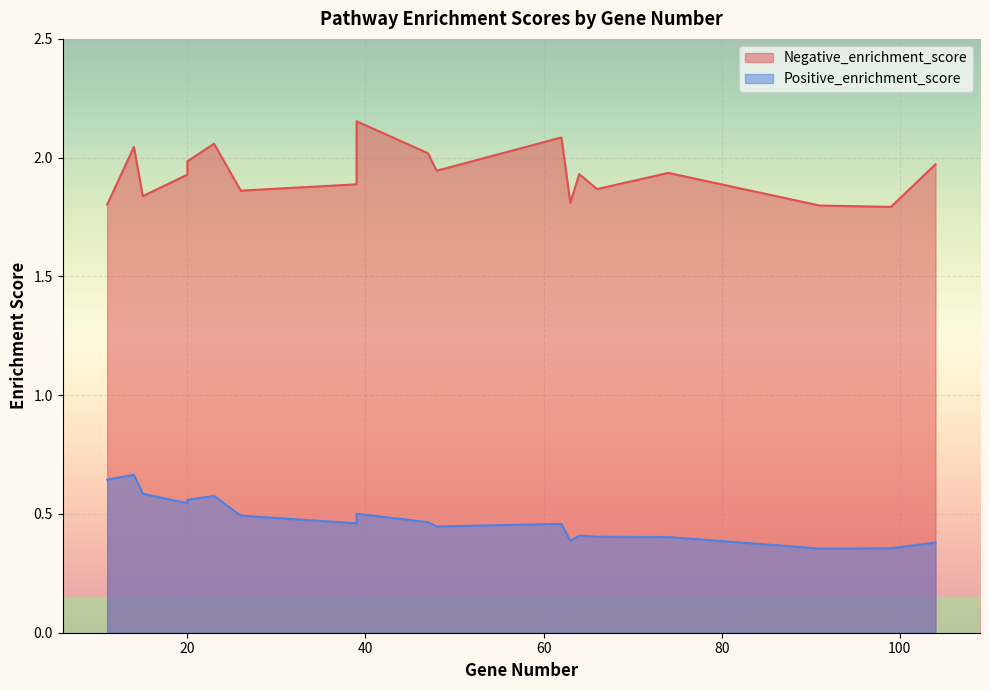

List the series in order of their overall mean, highest first.

Negative_enrichment_score, Positive_enrichment_score